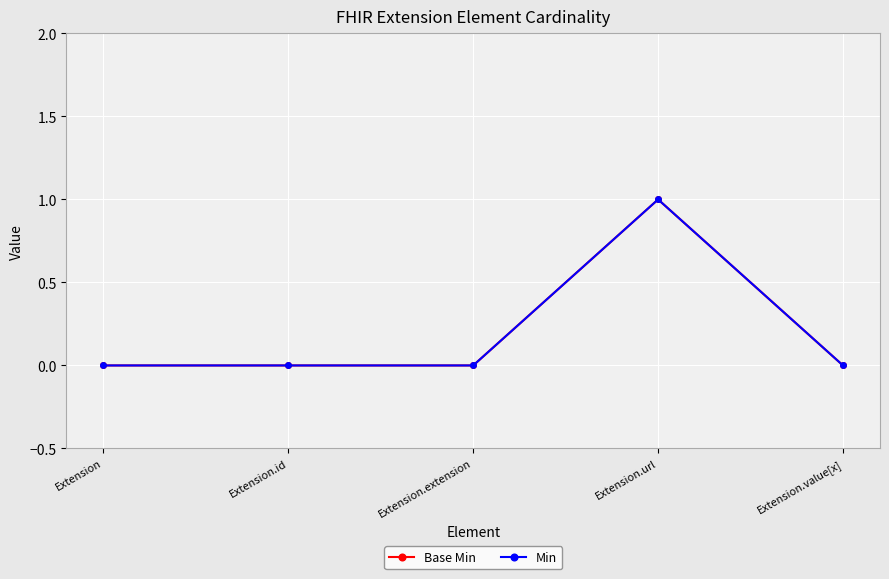

What is the greatest value displayed?

1